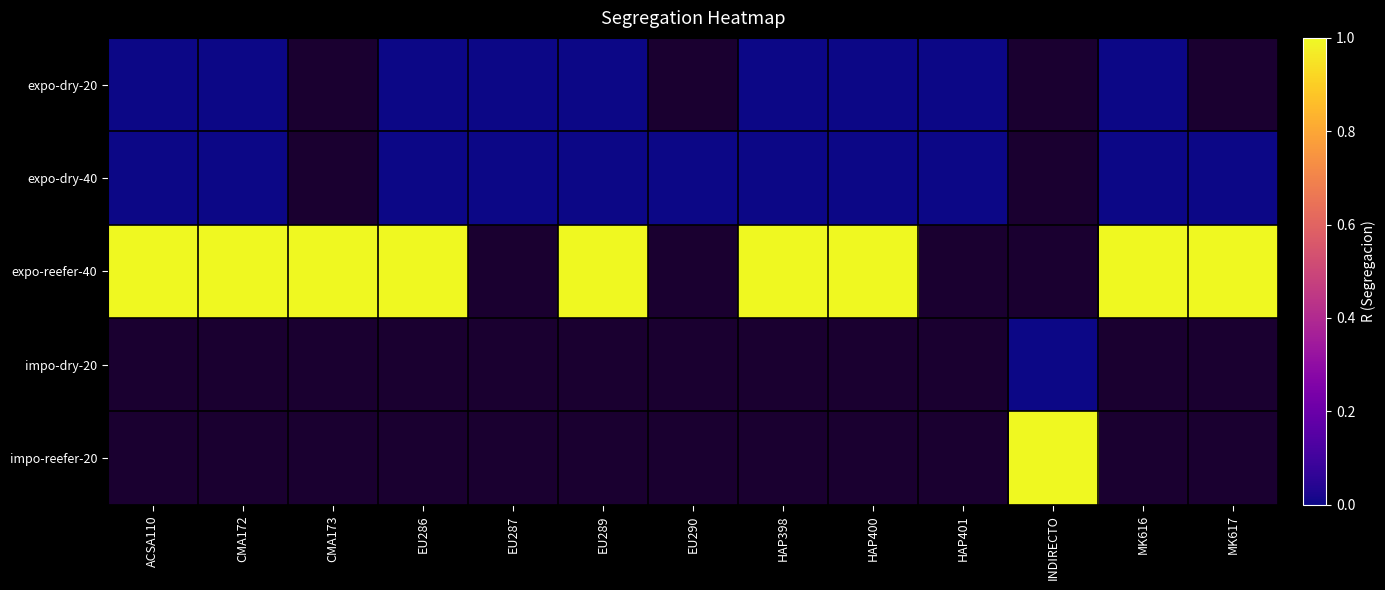

How many data points does each series have?

13